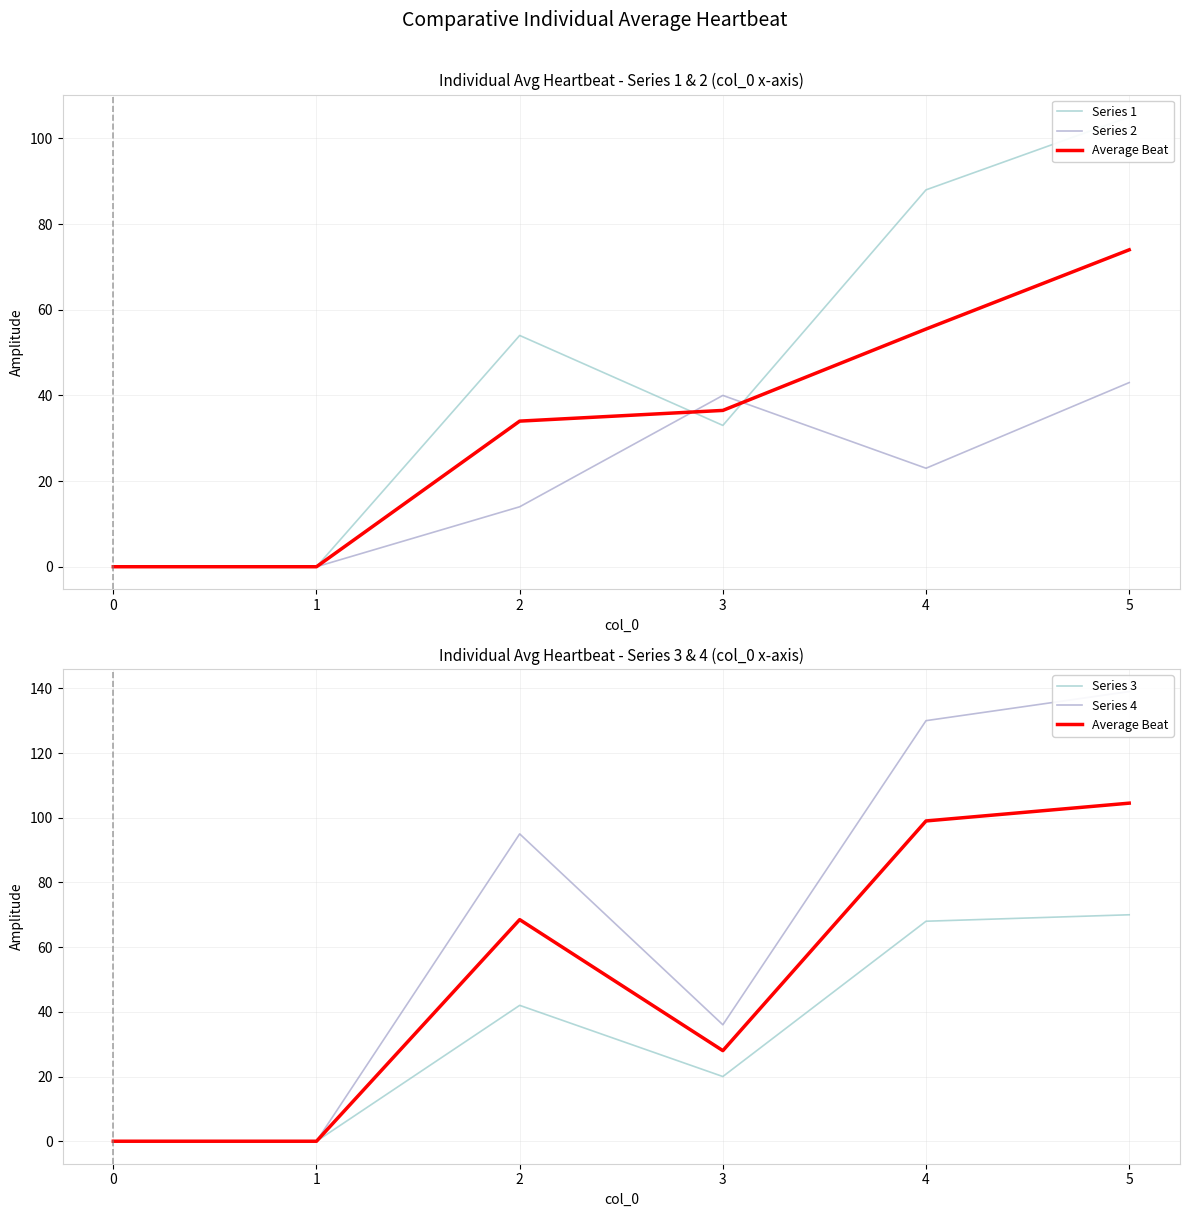

What is the sum of all Series 1 values?

280.0